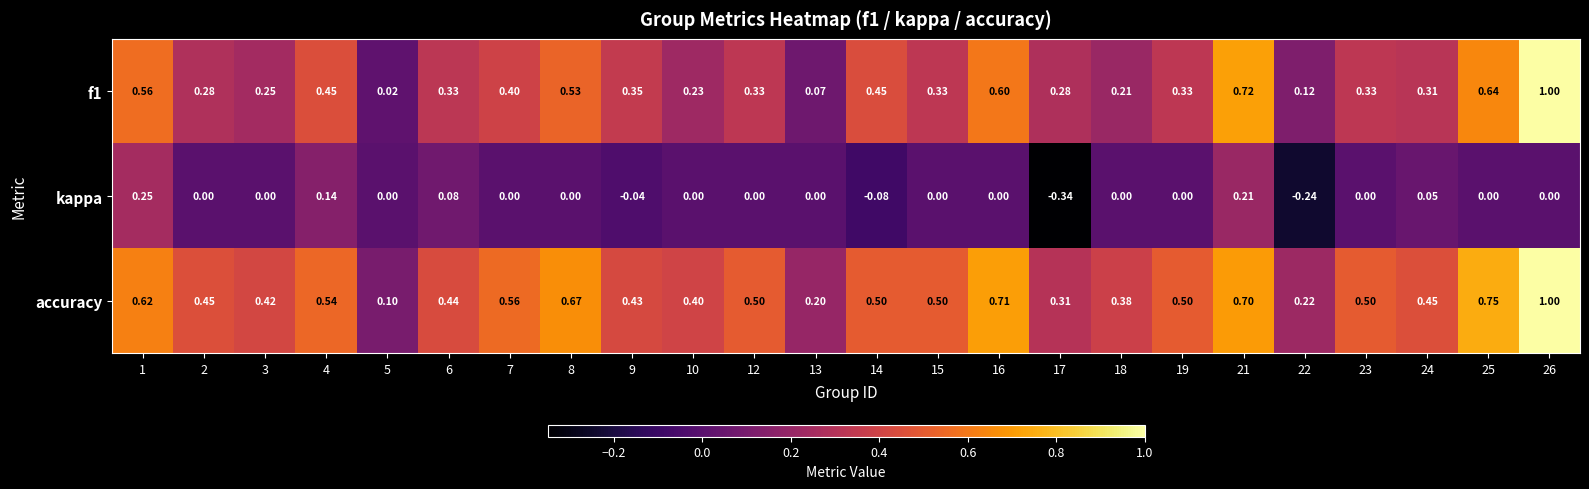

Rank the series by their average value, from highest to lowest.

accuracy, f1, kappa